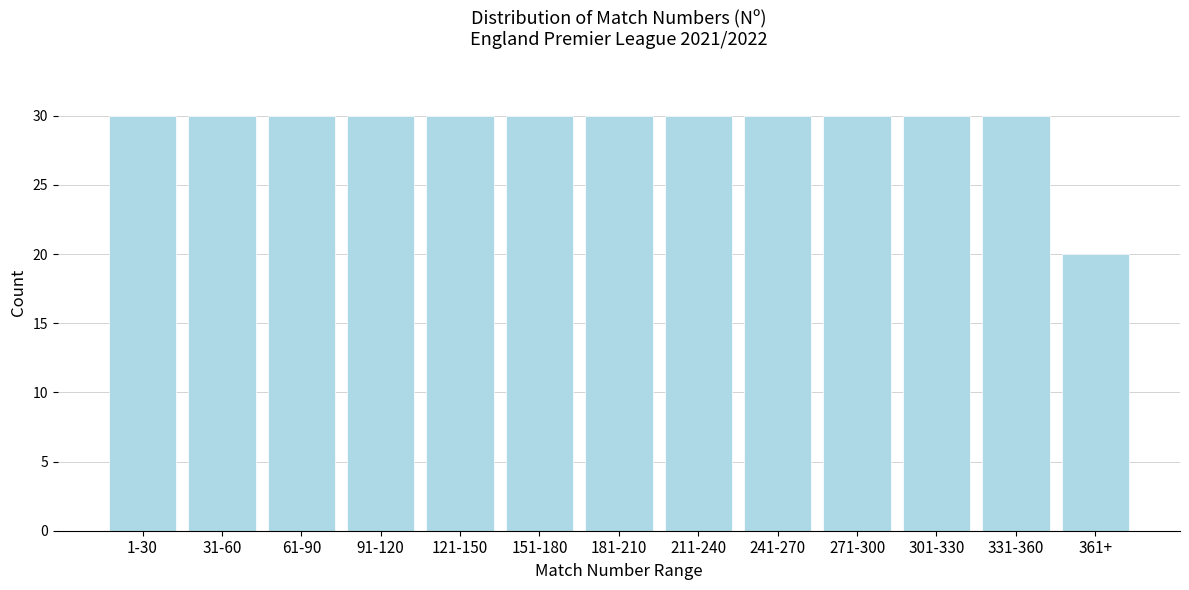

Reading left to right, extract all data points from this chart.

1-30=30	31-60=30	61-90=30	91-120=30	121-150=30	151-180=30	181-210=30	211-240=30	241-270=30	271-300=30	301-330=30	331-360=30	361+=20